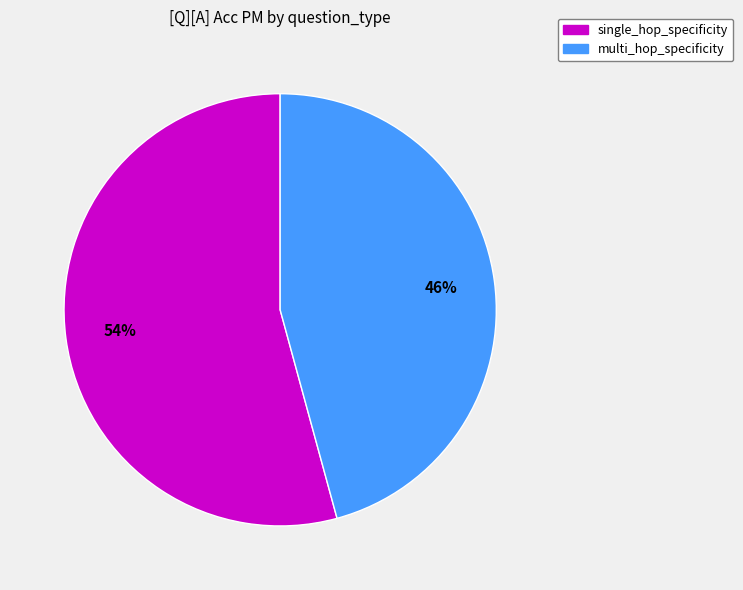

Count the number of slices in the pie.

2